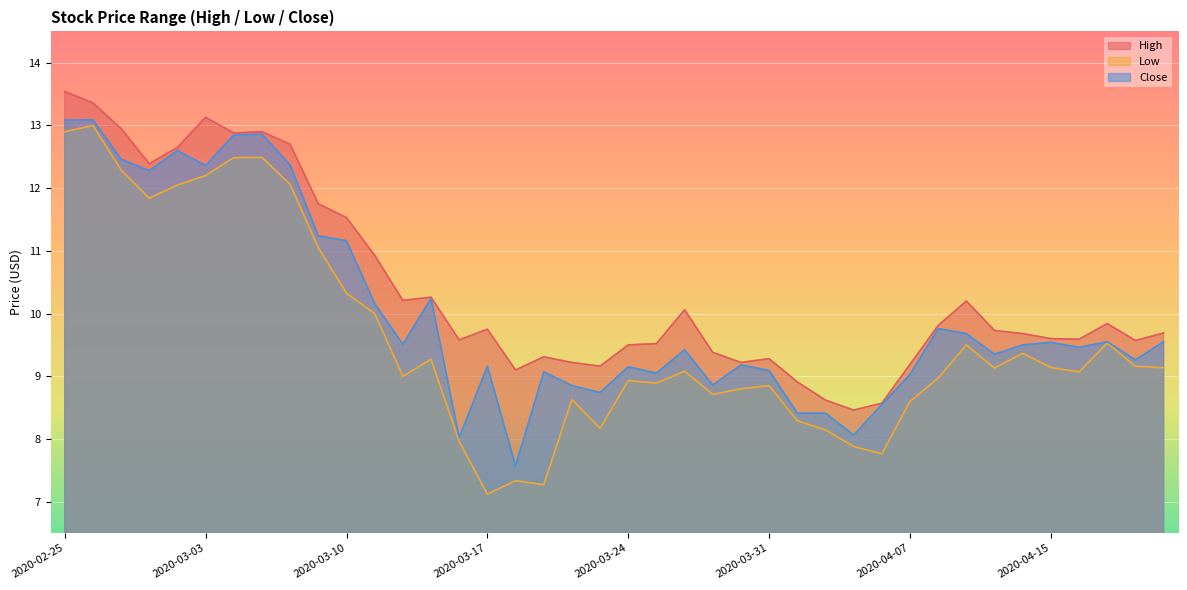

List the series in order of their peak value, lowest first.

Low, Close, High